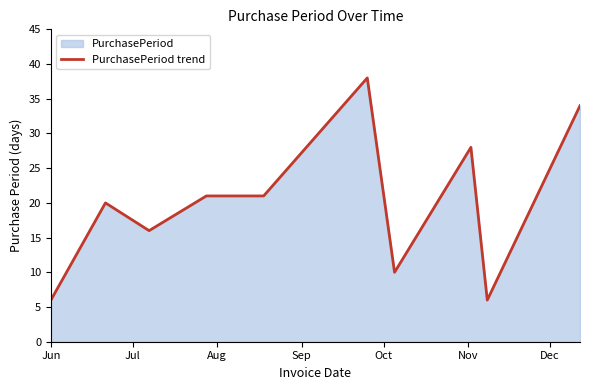

What is the difference between the maximum and minimum values?

32